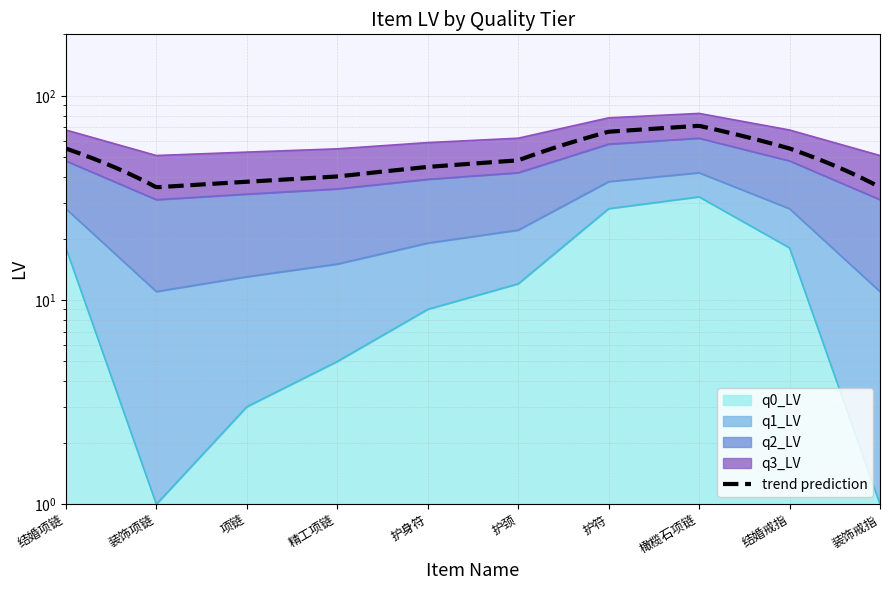

Rank the series by their average value, from lowest to highest.

q0_LV, q1_LV, q2_LV, q3_LV